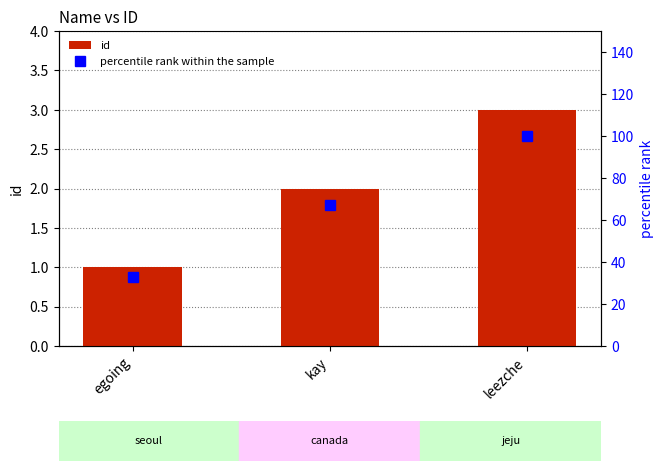

Is it true that percentile rank within the sample equals 67 at kay?

True